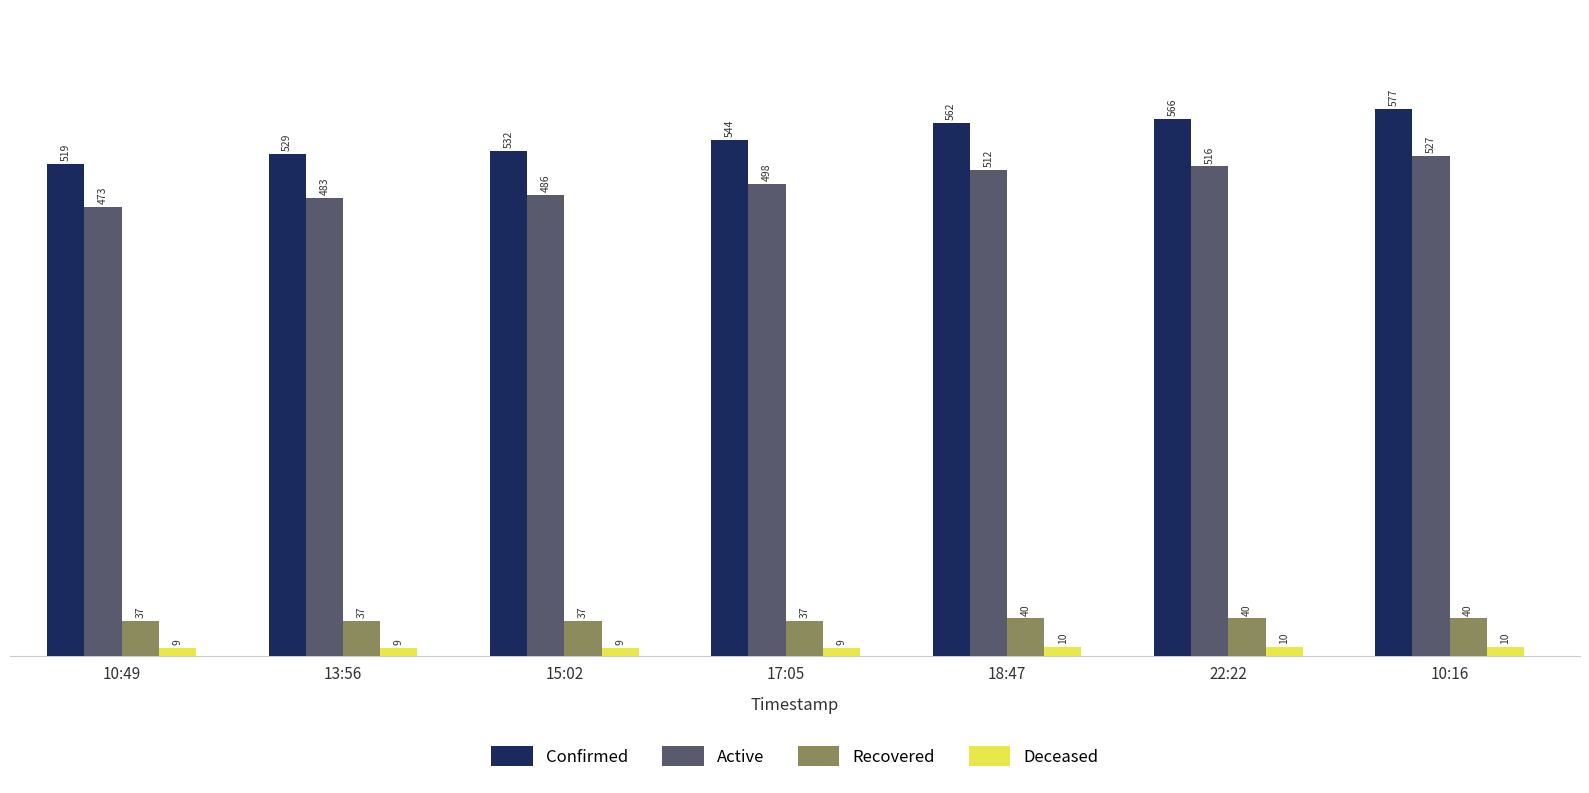

What is the sum of the Recovered values at 18:47 and 17:05?

77